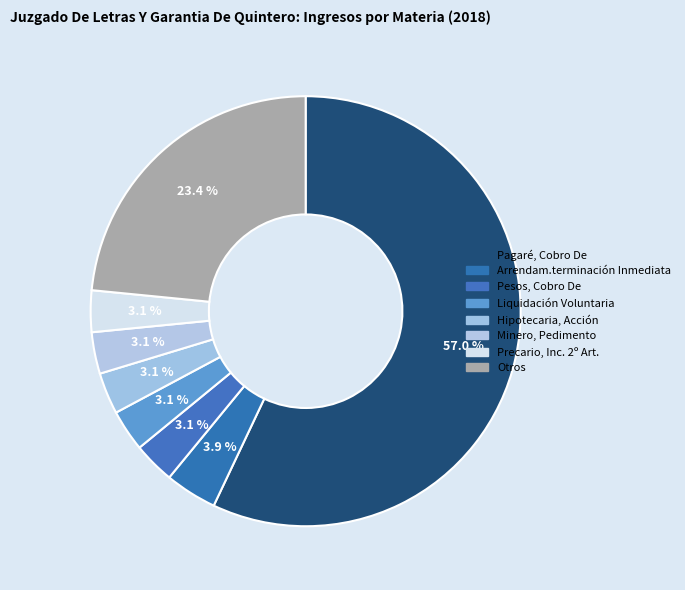

Combined, what portion of the pie is Liquidación Voluntaria and Pagaré, Cobro De?

60.2%